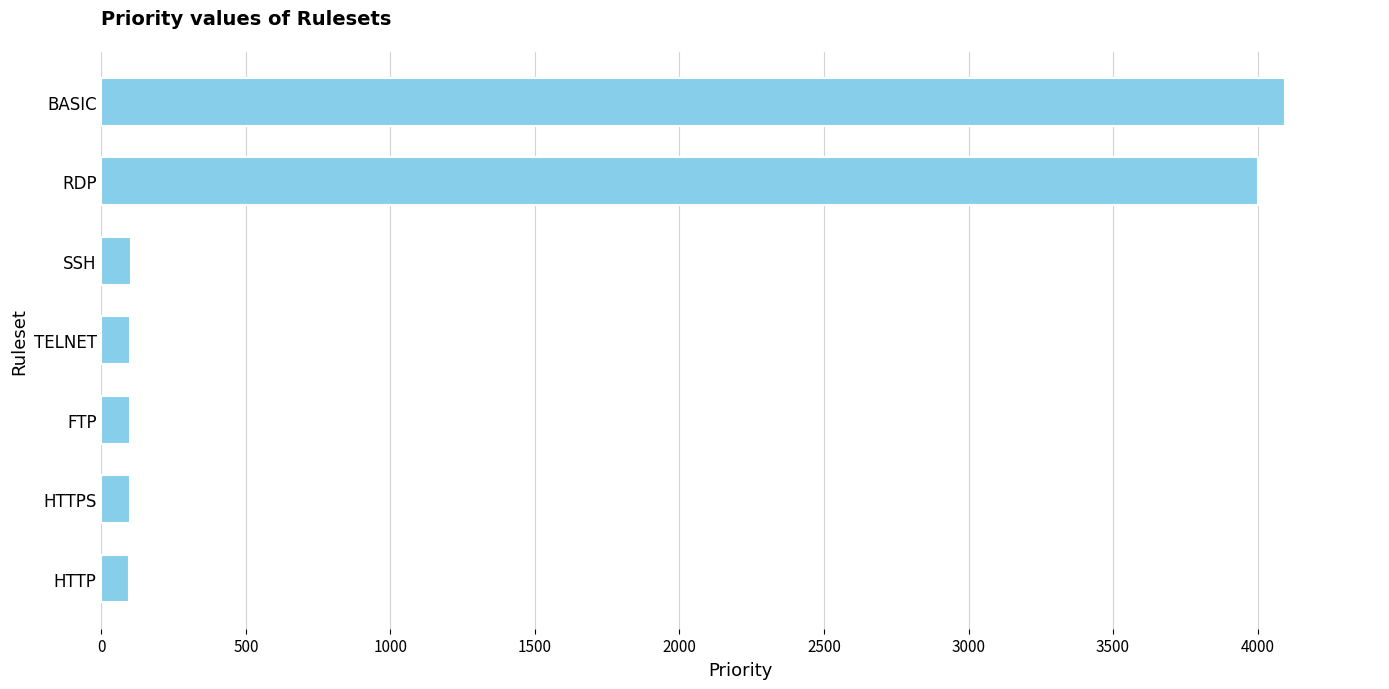

At which label is the value closest to 2096?

RDP